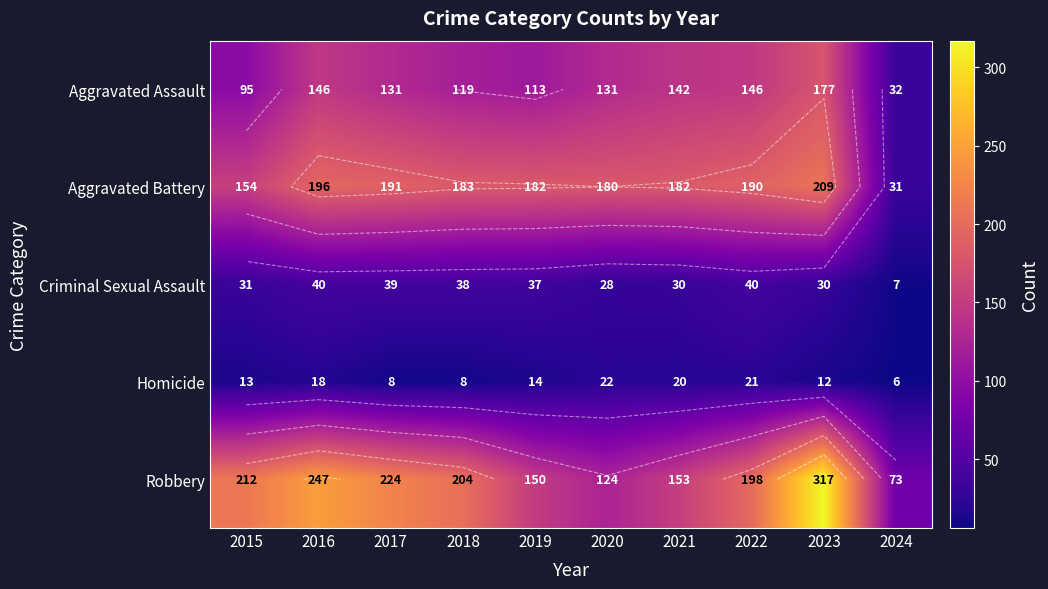

What is the difference between the highest and lowest values at 2017?

216